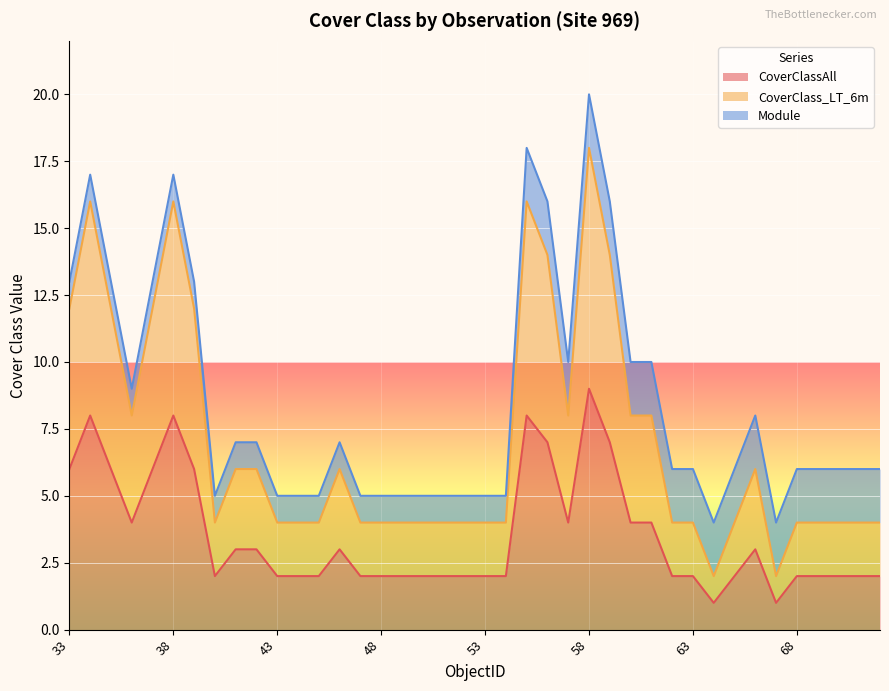

True or false: CoverClassAll and CoverClass_LT_6m cross at least once.

False